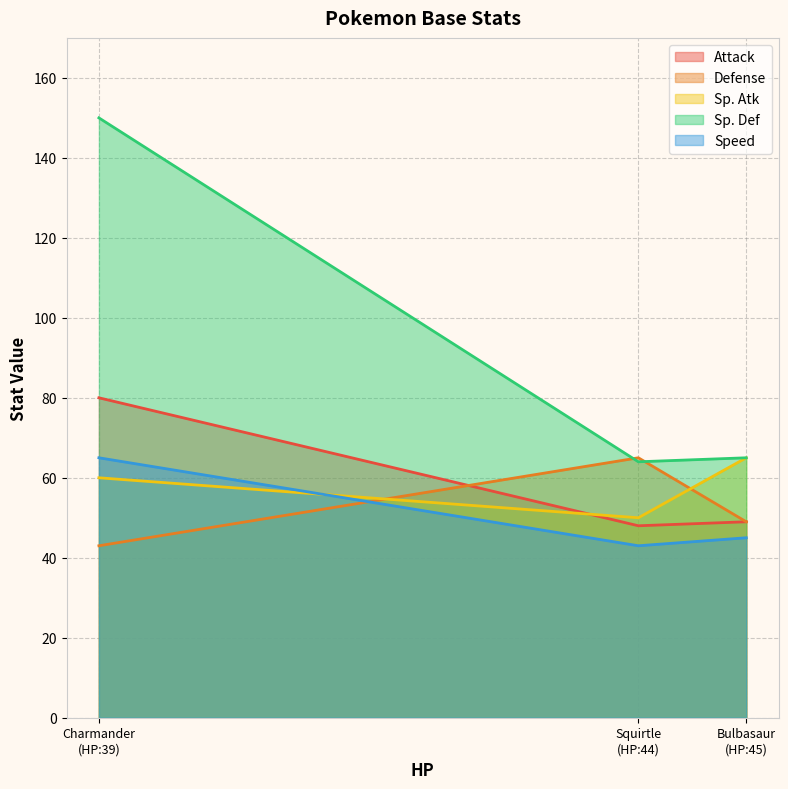

List the series in order of their peak value, highest first.

Sp. Def, Attack, Defense, Sp. Atk, Speed